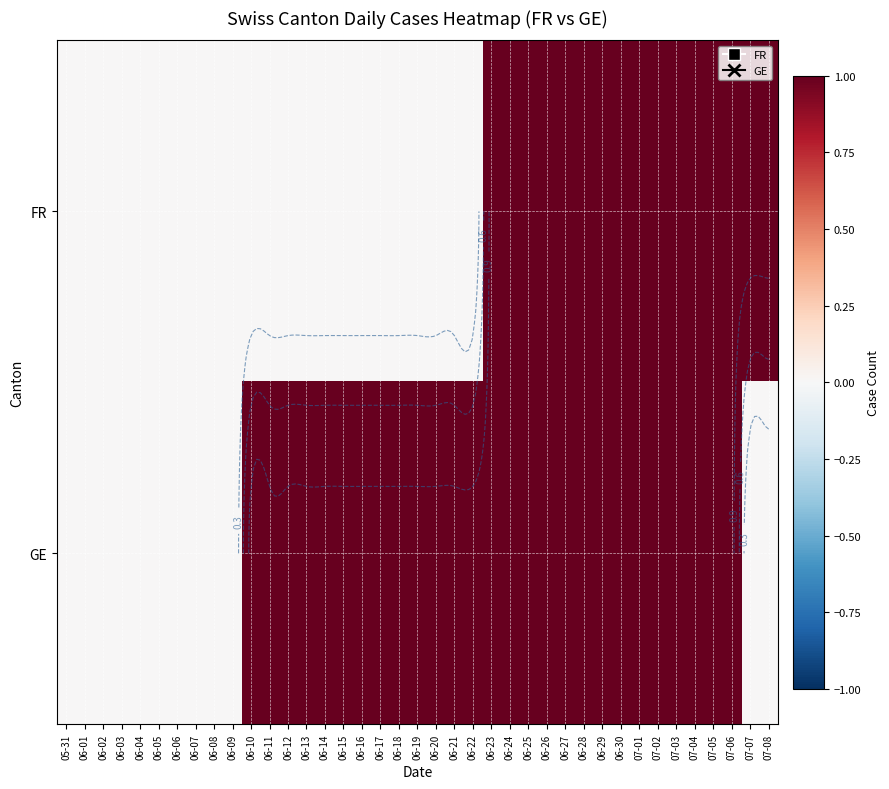

Between 06-09 and 06-05, which is larger?

06-09